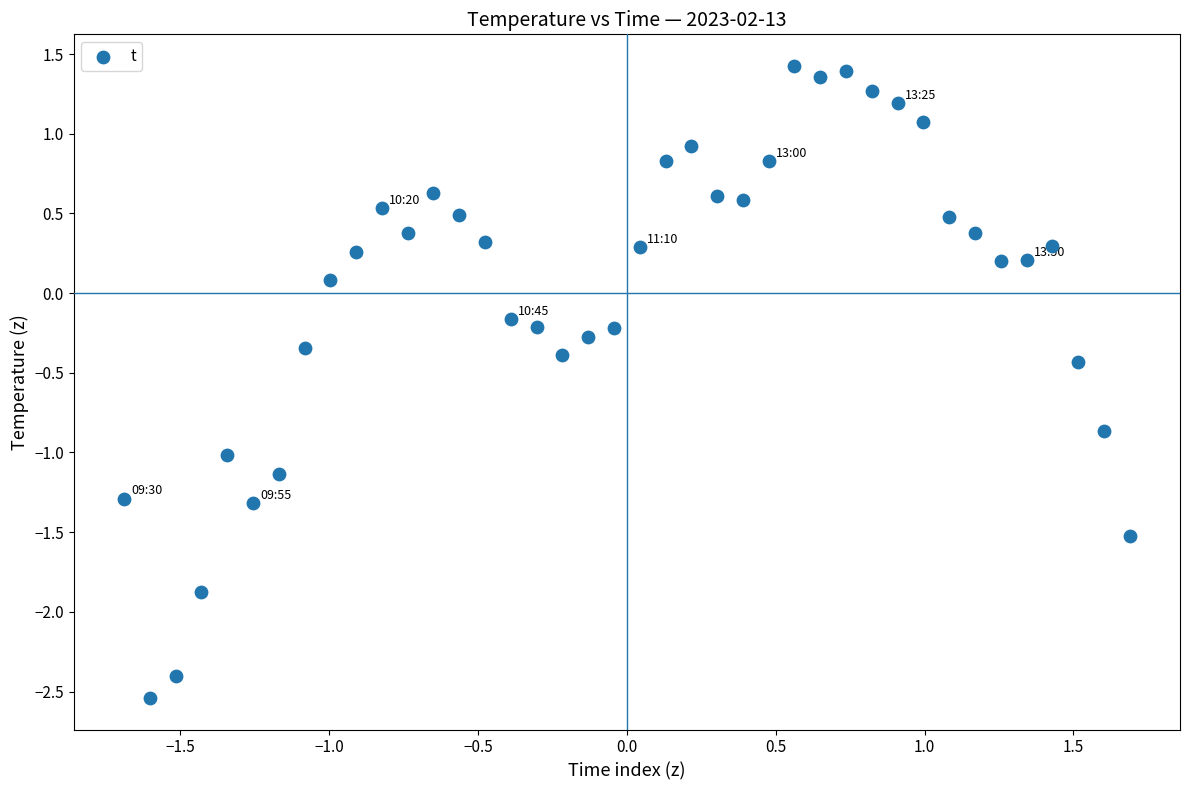

What is the range of Y values (max minus min)?

4.0